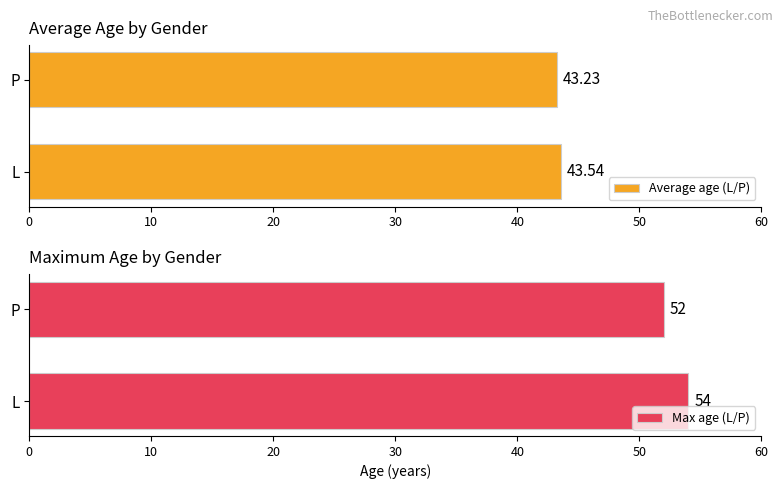

At which label does Max age (L/P) reach its minimum?

P